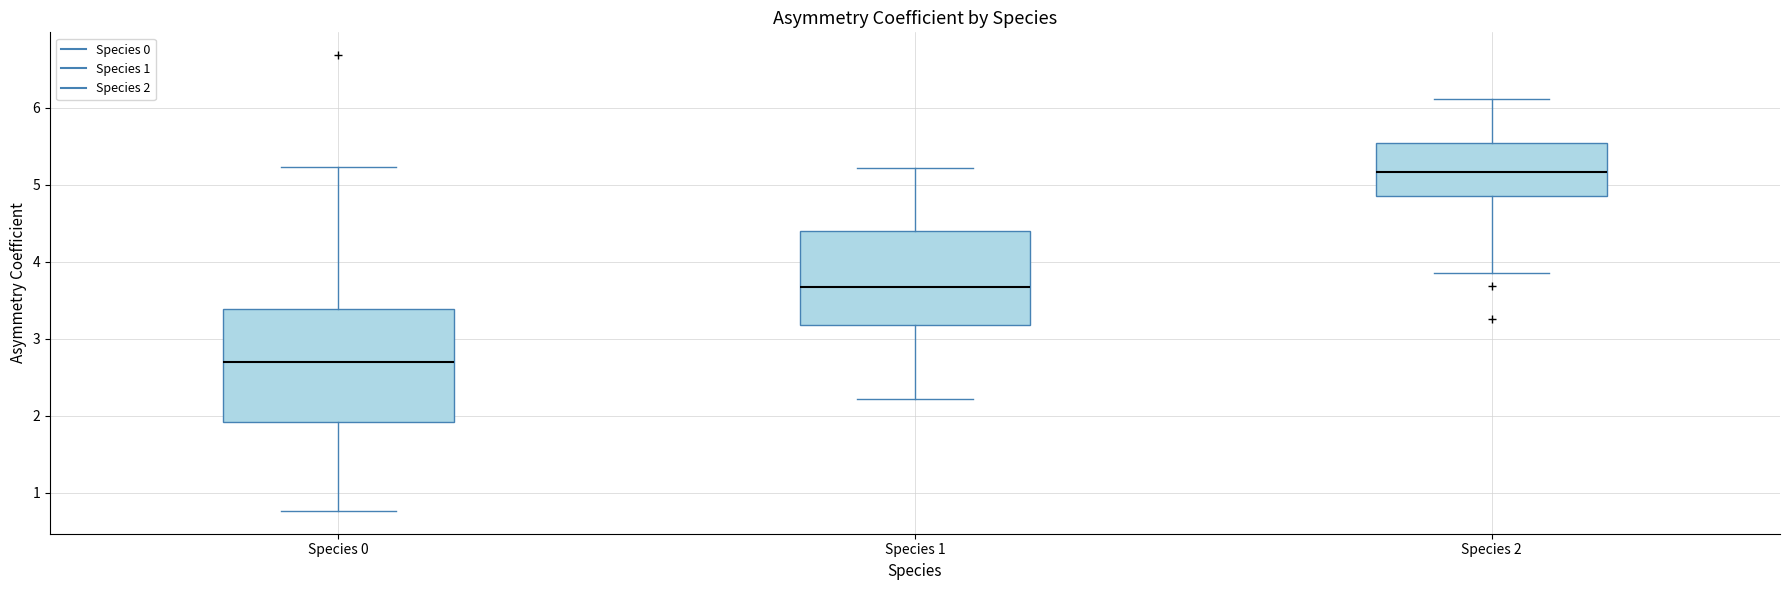

Which box is the tallest, from its lower edge to its upper edge?

Species 0